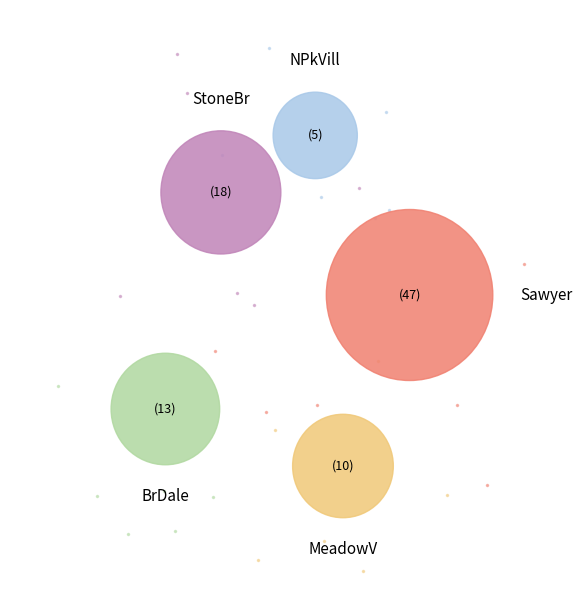

What percentage is the MeadowV slice, to the nearest percent?

11%